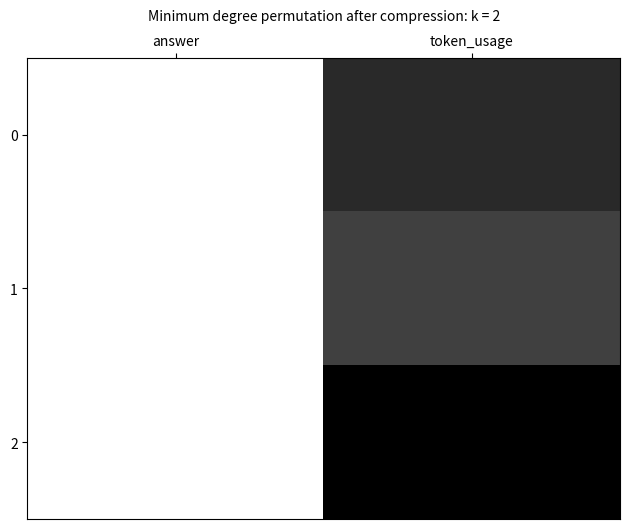

What is the spread (max minus min) of values at token_usage?

0.3